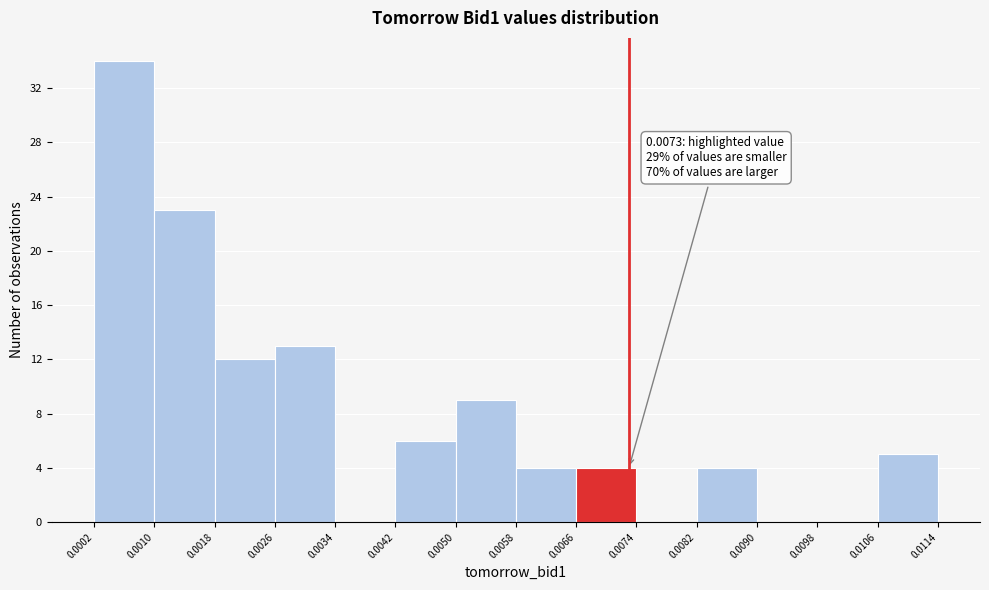

Over which range of the x-axis is the bar tallest?

0.0002 to 0.0010